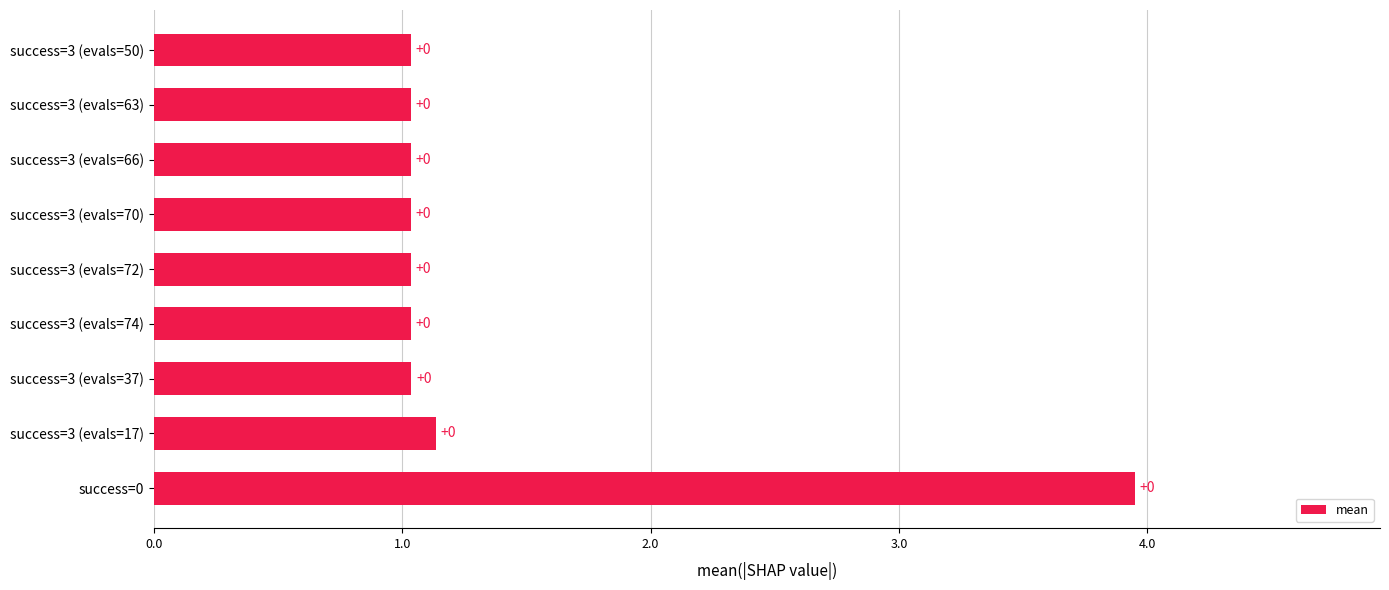

Does the chart contain any negative values?

No